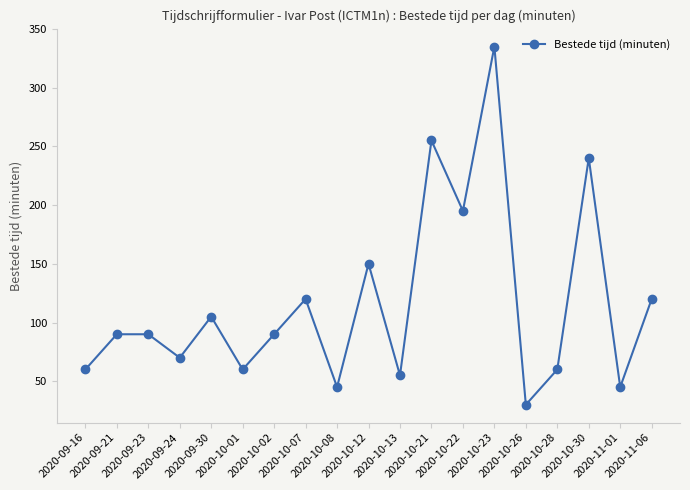

What is the sum of the values at 2020-10-21 and 2020-10-30?

495